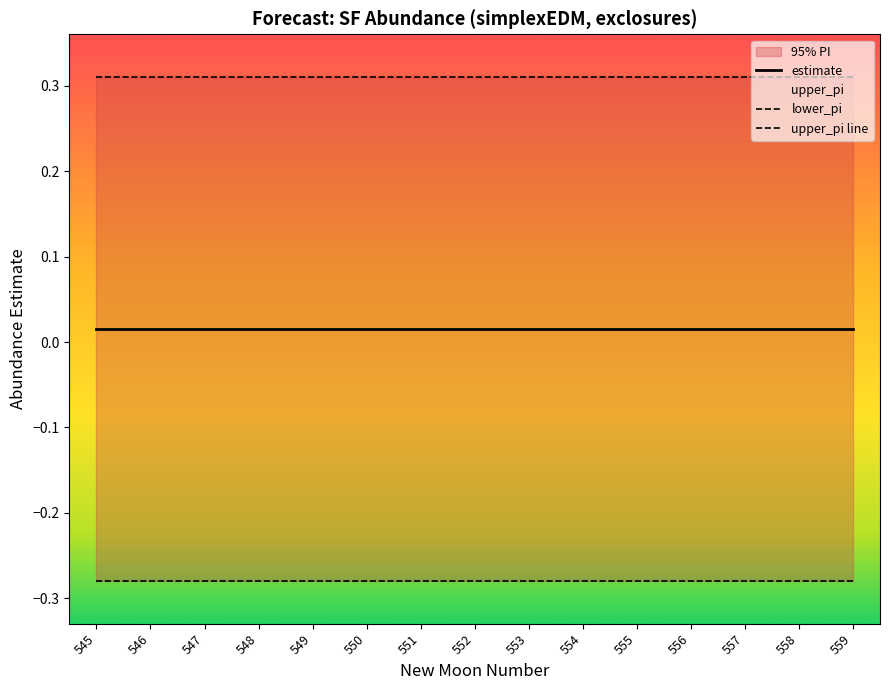

At how many categories does at least one series exceed 0?

15